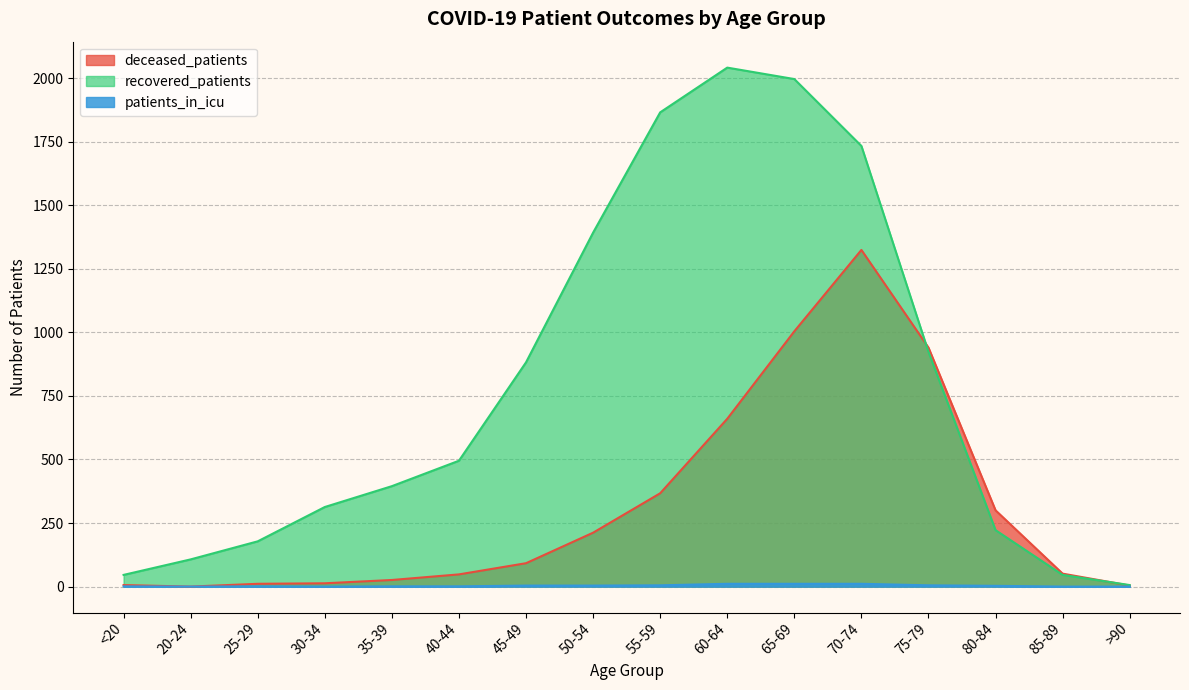

At which category does the chart reach its peak across all series?

60-64